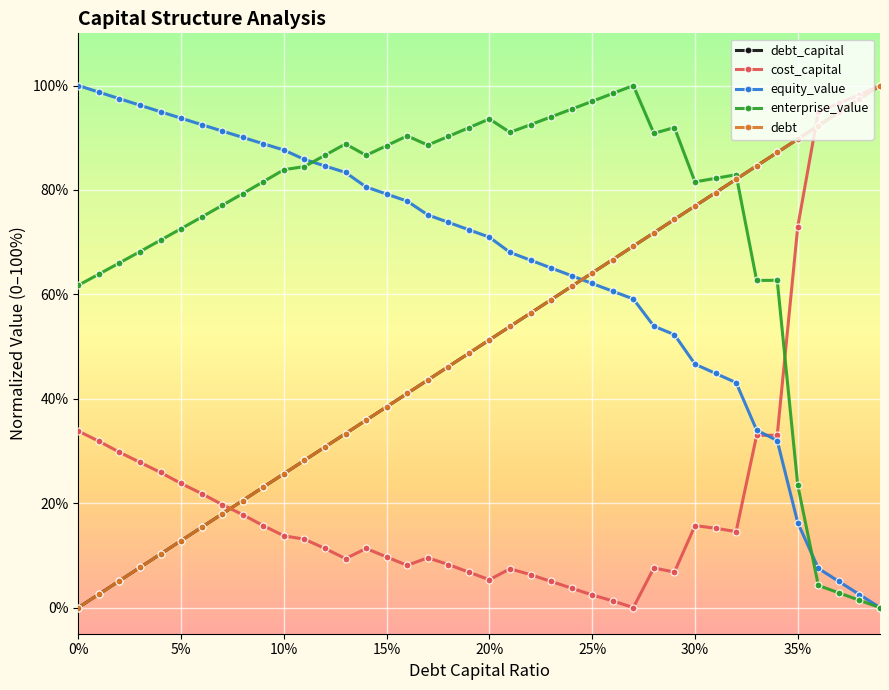

Is this an area chart (filled region under the line)?

No